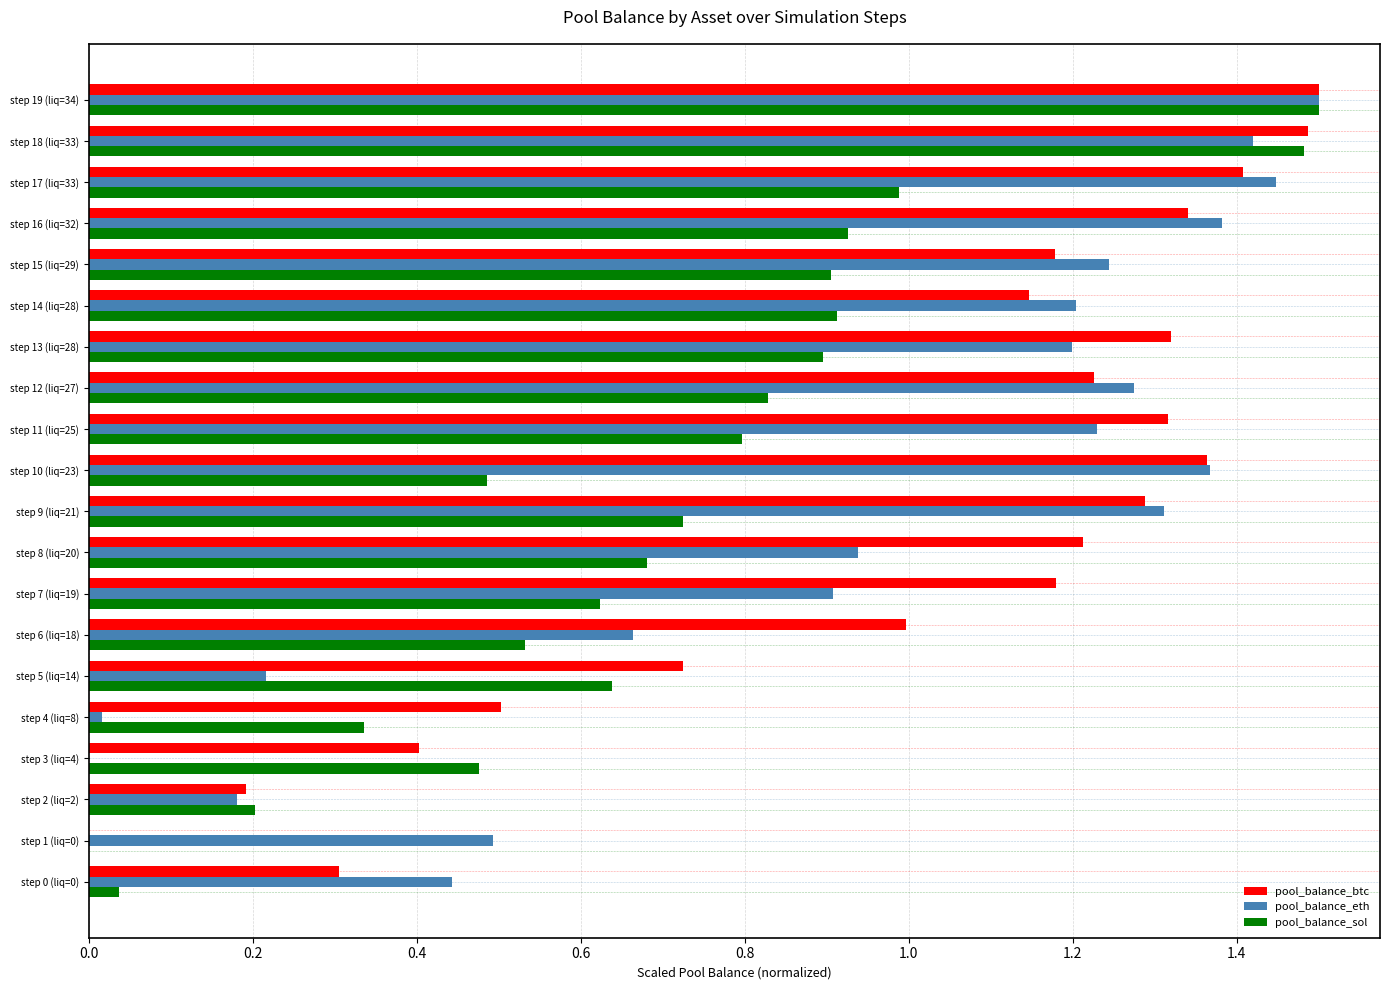

Is it true that pool_balance_btc equals 2.4 at step 18 (liq=33)?

False